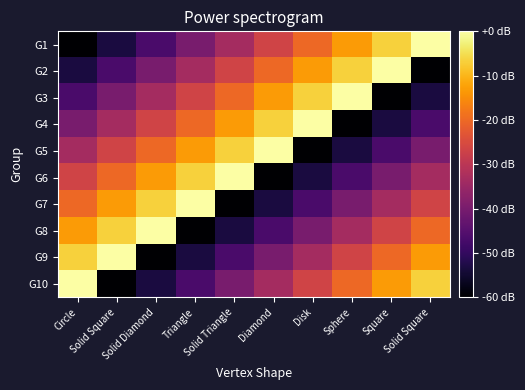

At which category does the chart reach its peak across all series?

Solid Square